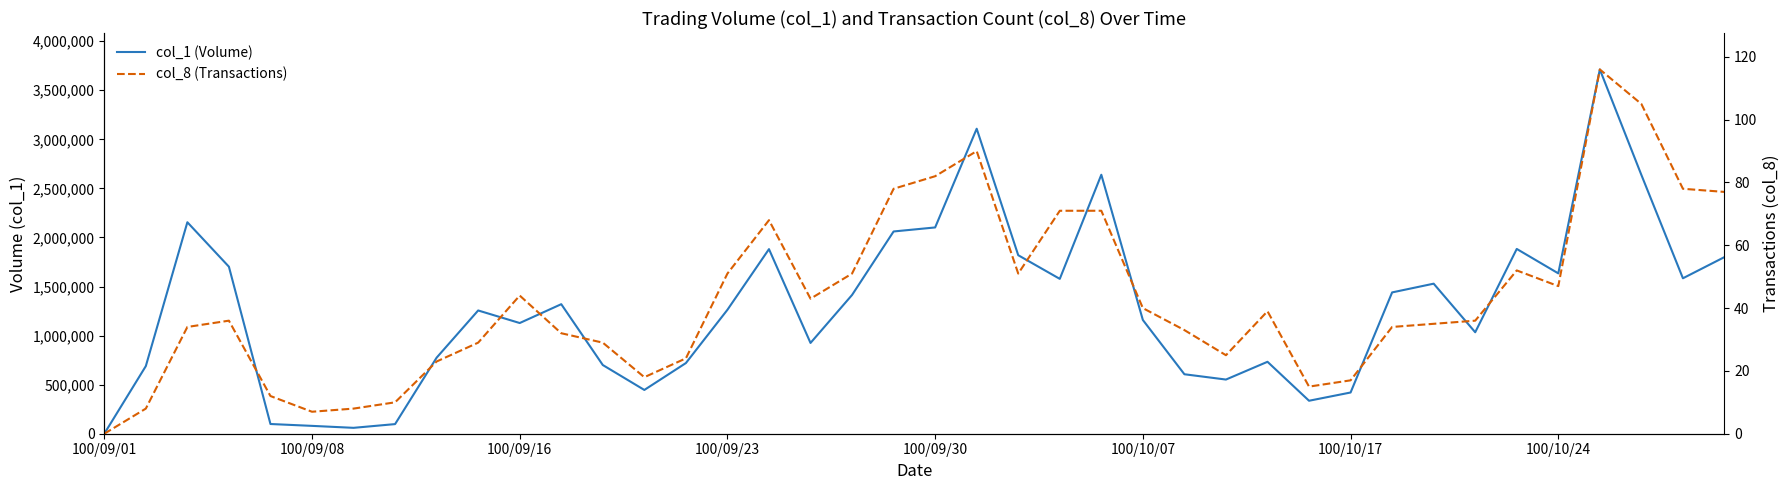

How many interior local peaks does the col_8 (Transactions) series have?

7